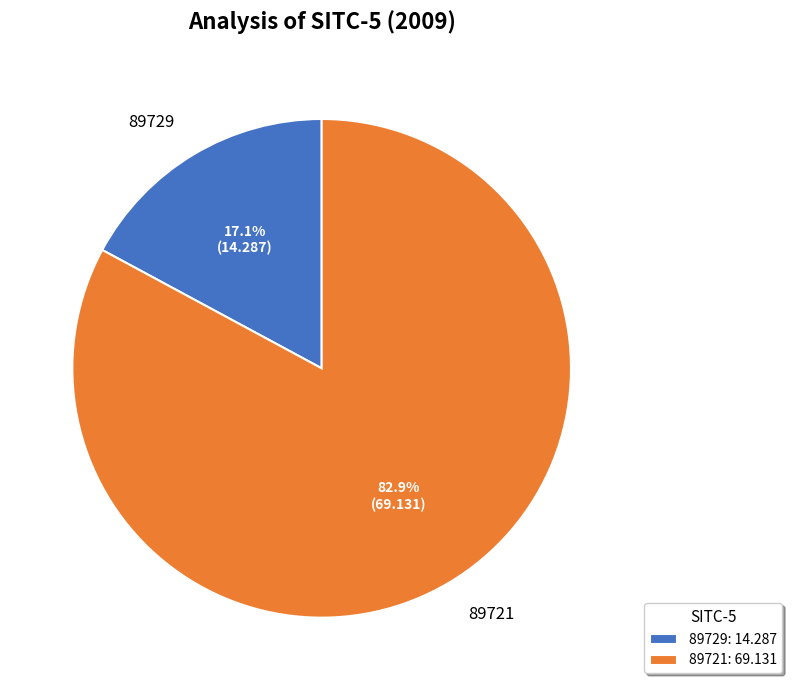

Count the number of slices in the pie.

2